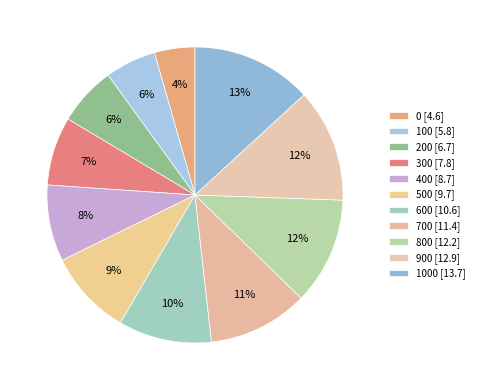

Is there a majority slice in this chart?

No